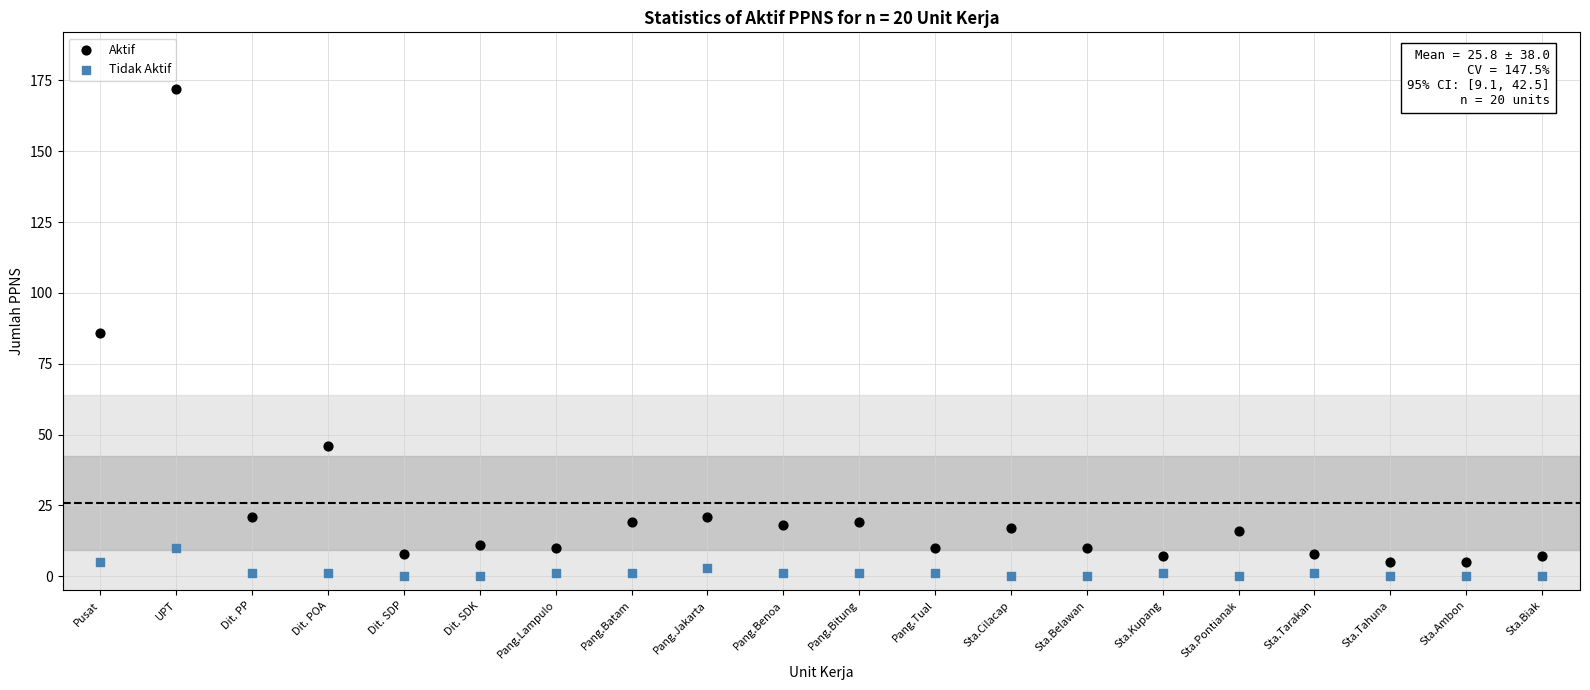

What are all the series names shown in the legend?

Aktif, Tidak Aktif